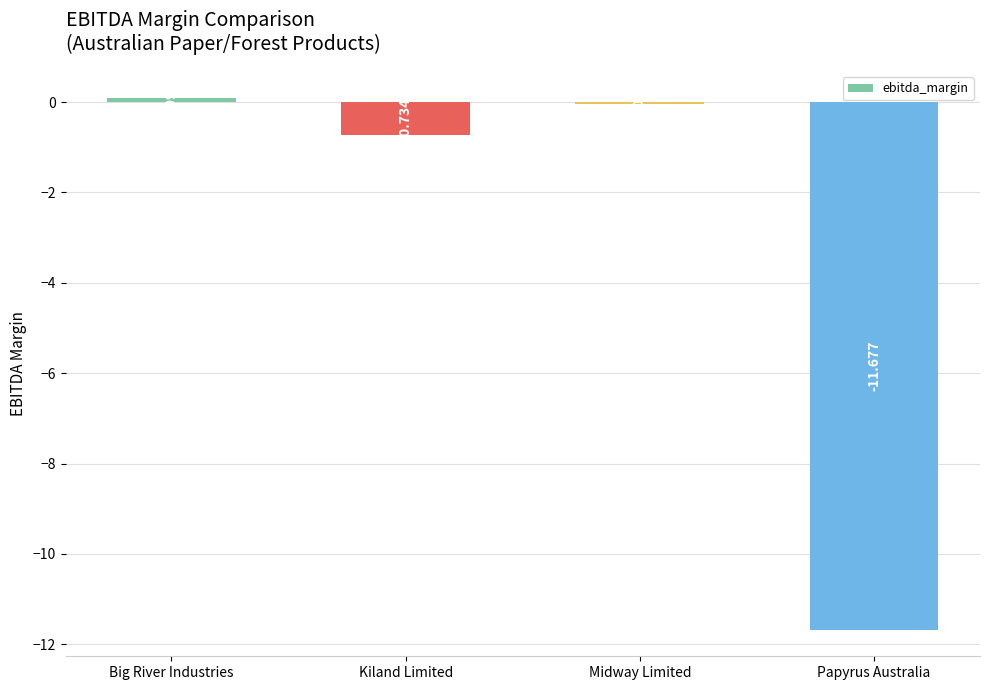

Which has a higher value, Big River Industries or Papyrus Australia?

Big River Industries